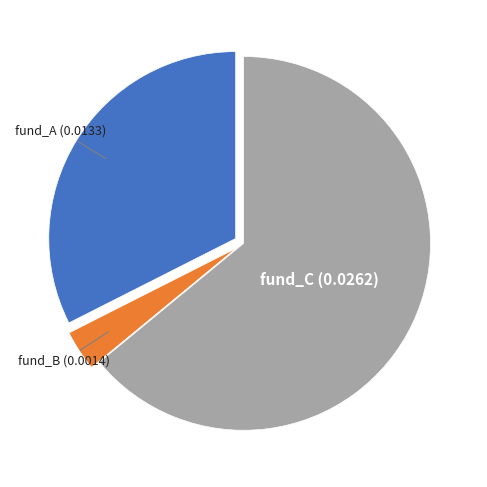

Is there any slice that represents more than half of the pie?

Yes